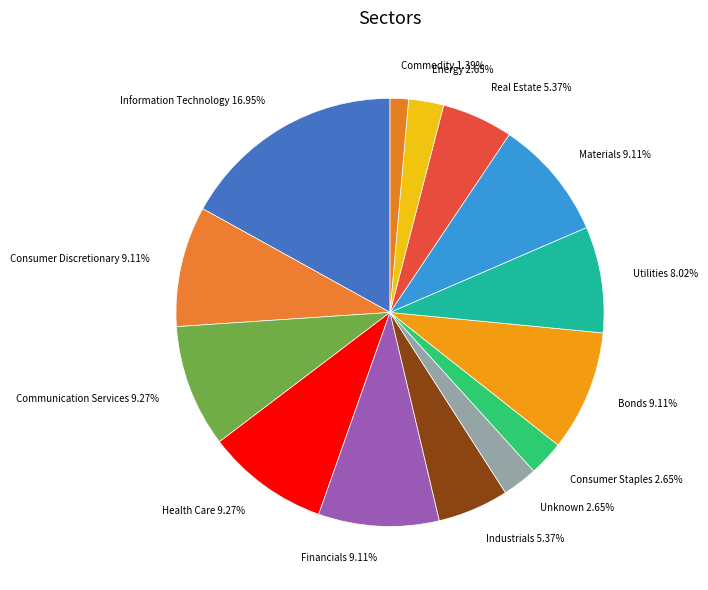

Is there any slice that represents more than half of the pie?

No